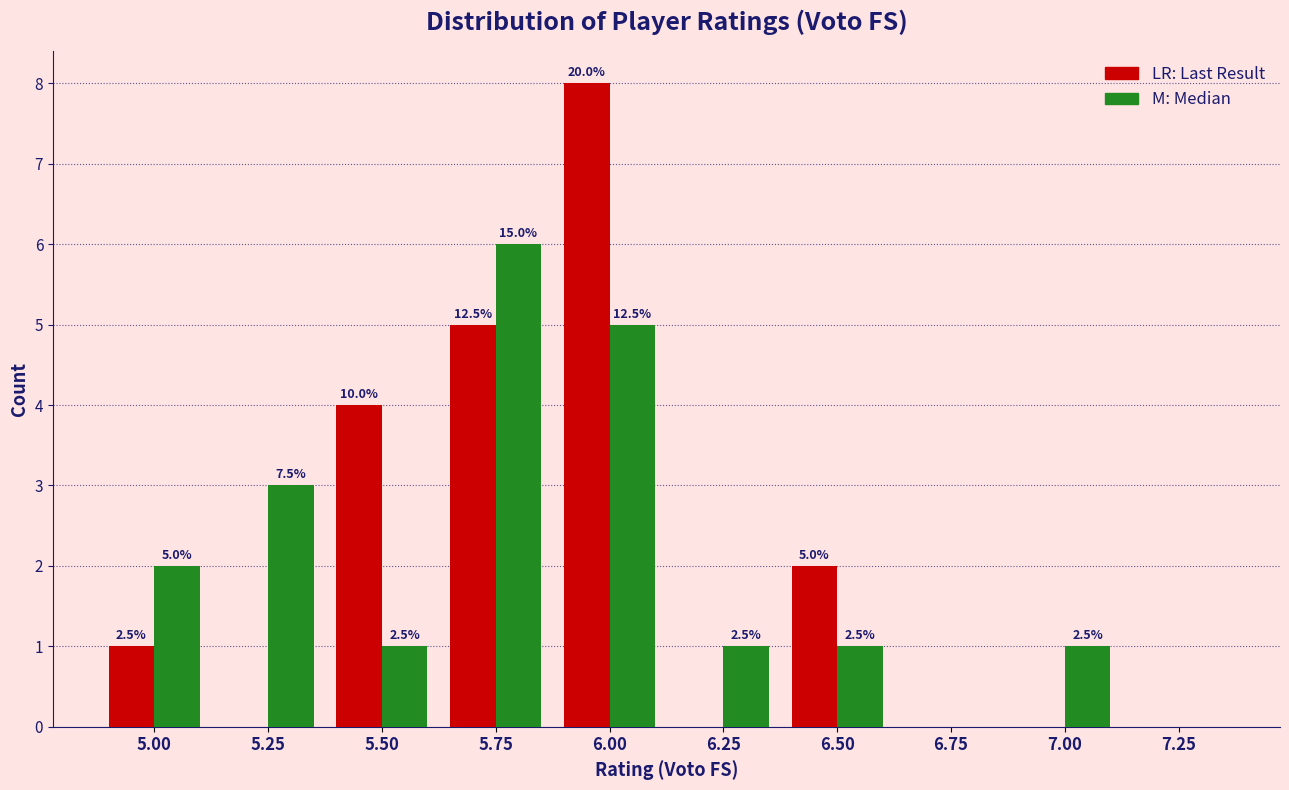

How many groups of bars are there?

10